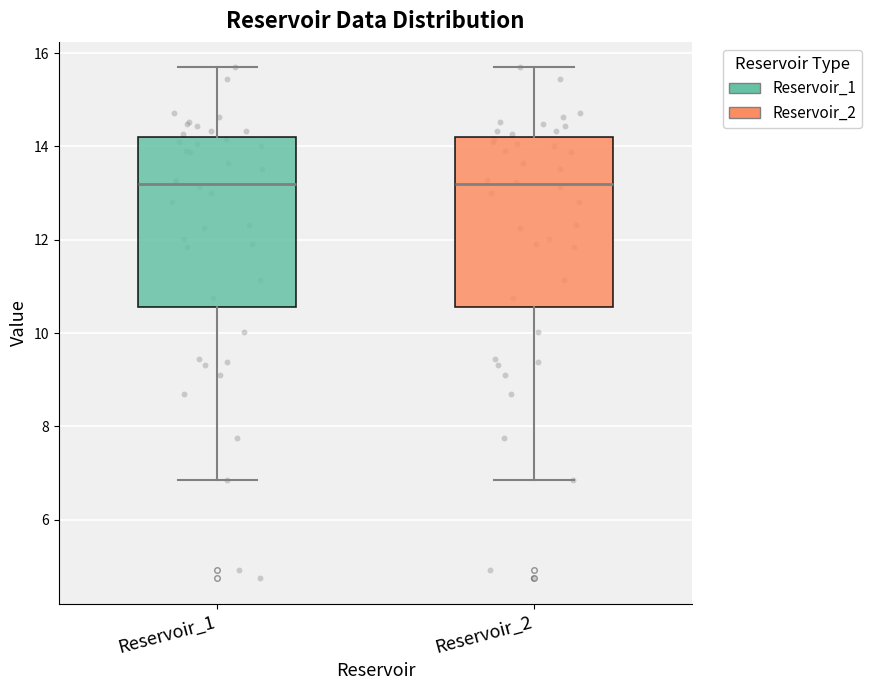

Where does the median line of the box for Reservoir_1 sit on the y-axis? The values are not printed on the chart, so give them approximately, as read against the axis.

13.2